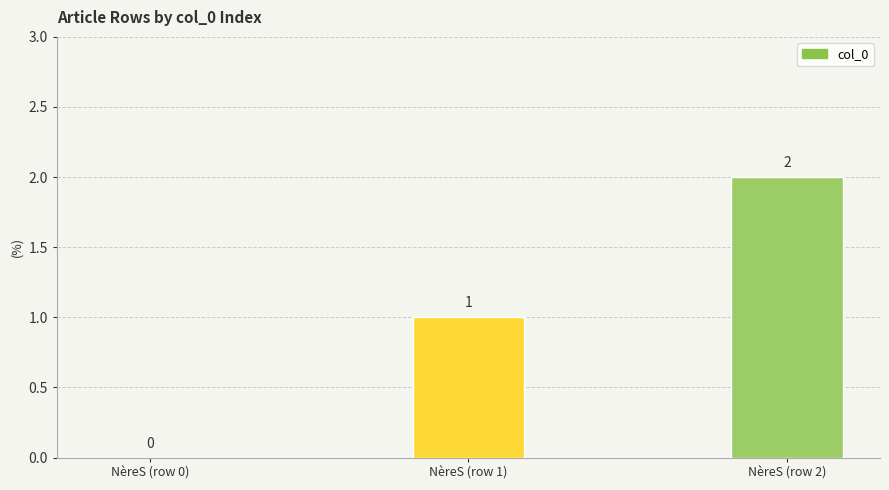

Where is the data nearest to the value 1?

NèreS (row 1)